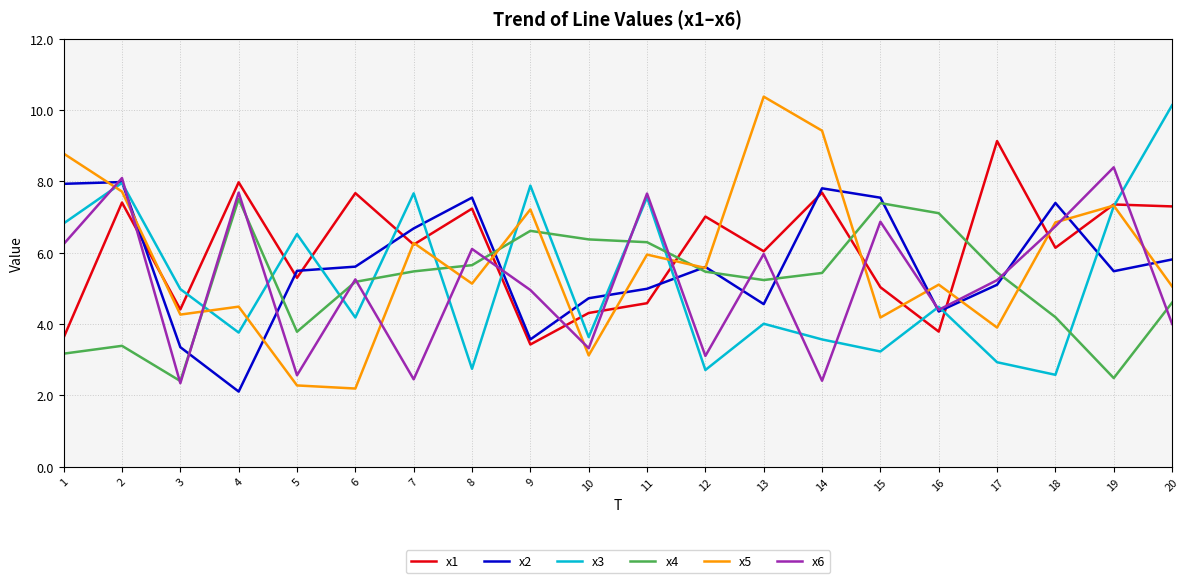

What value does the x4 series have at 13?

5.2